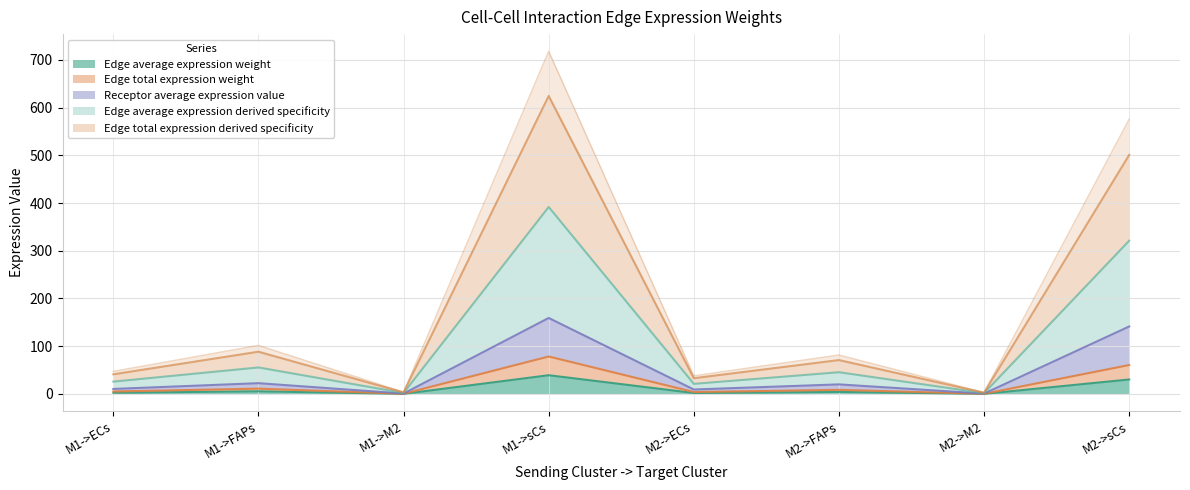

What is the lowest value of the Receptor average expression value series?

0.7